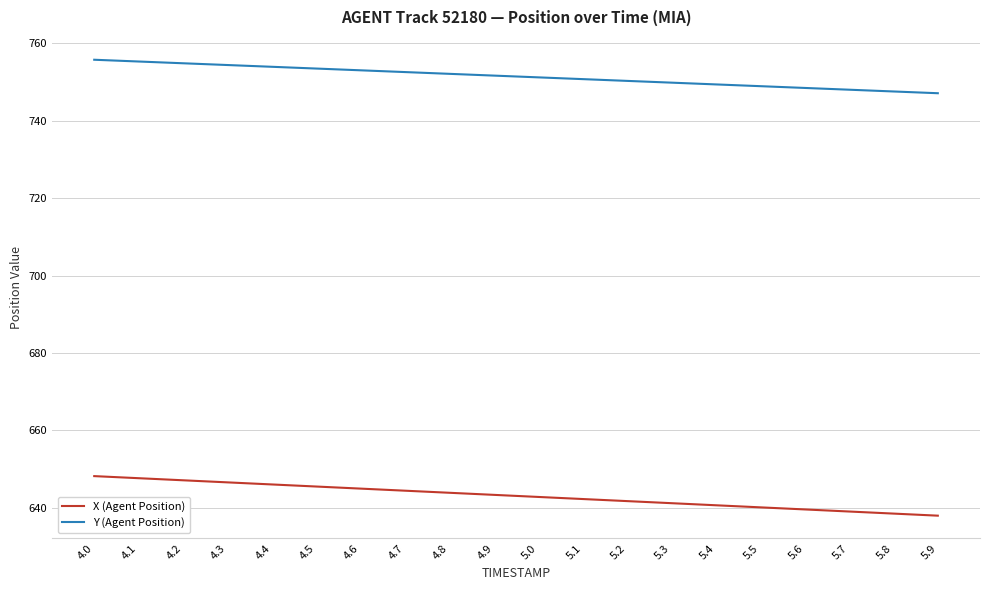

True or false: X (Agent Position) and Y (Agent Position) intersect in this chart.

False